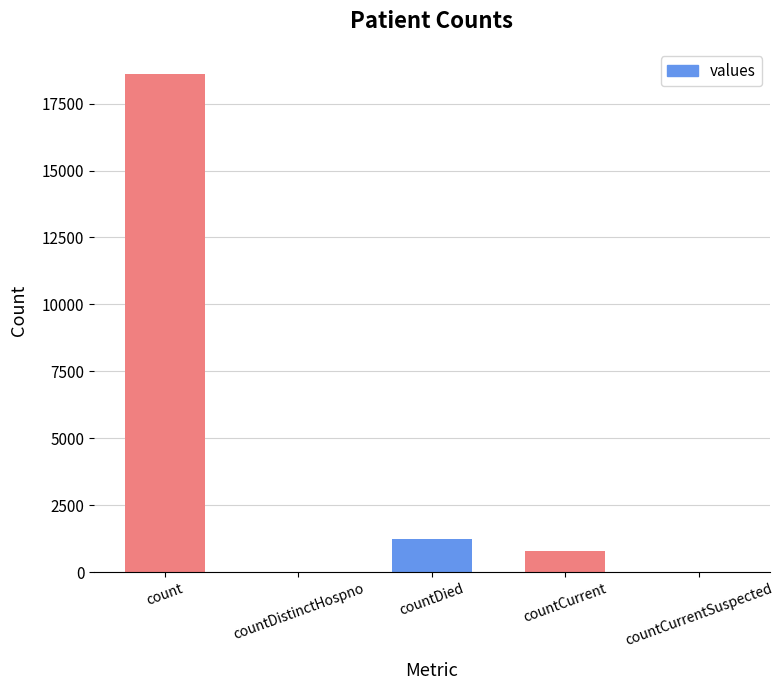

Reading left to right, extract all data points from this chart.

count=18615	countDistinctHospno=0	countDied=1250	countCurrent=789	countCurrentSuspected=0